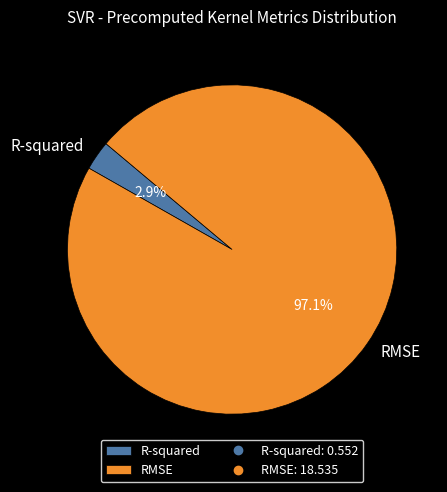

To the nearest percent, what percentage of the pie is R-squared?

3%